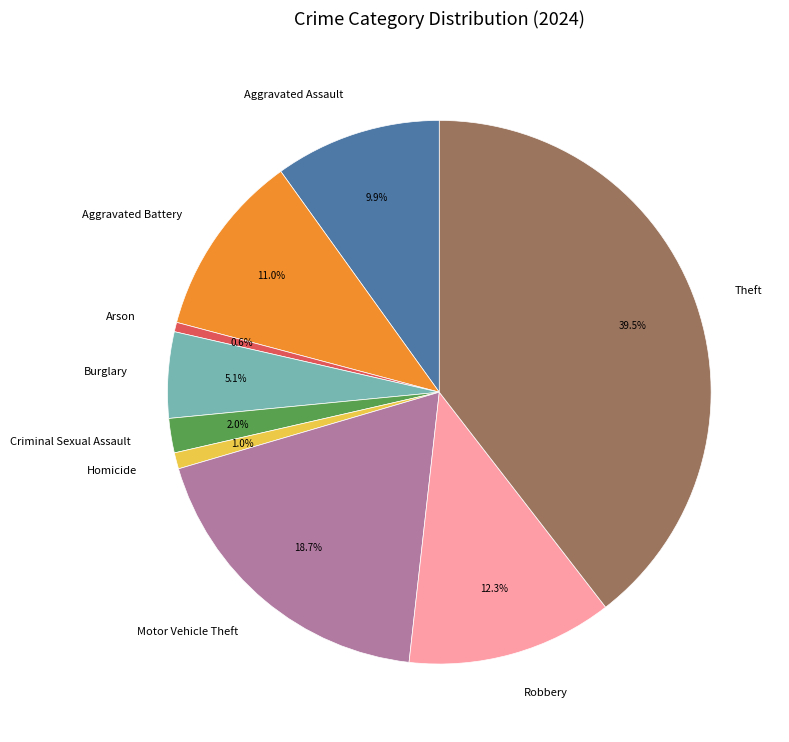

Is the sum of Robbery and Aggravated Assault greater than half?

No